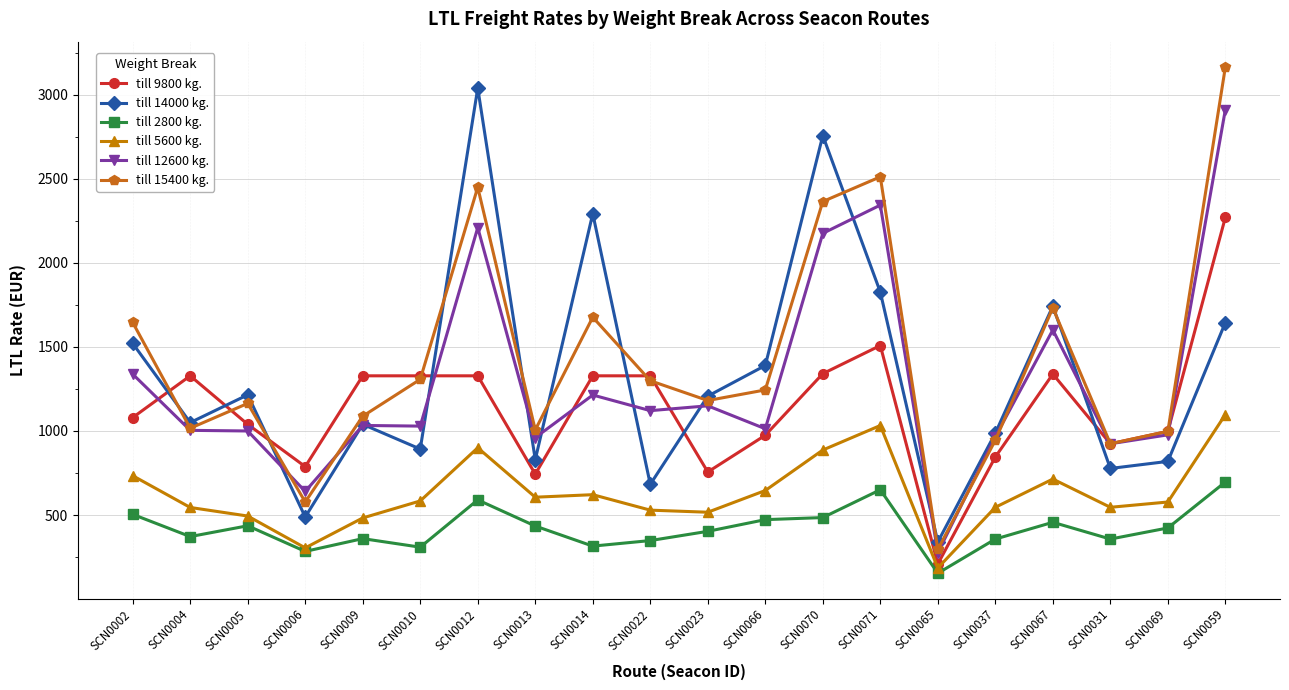

Which series has the largest total across all categories?

till 15400 kg.